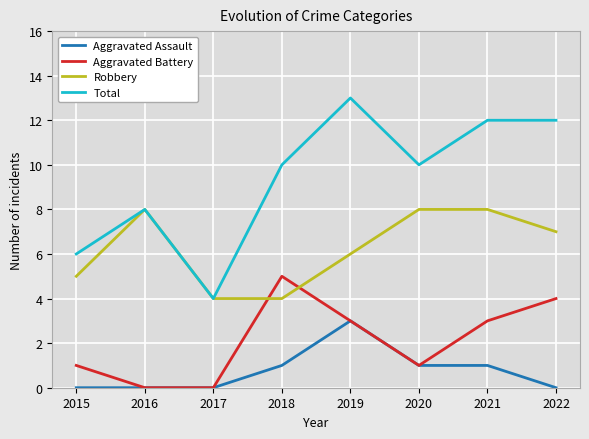

At which label does Robbery first exceed 7?

2016